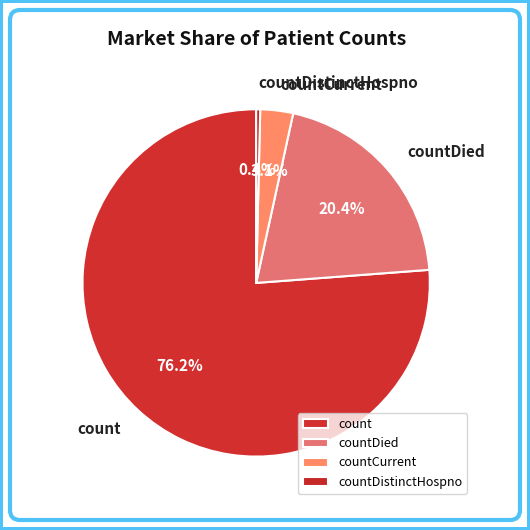

Is it true that countDied is 9% of the pie?

False